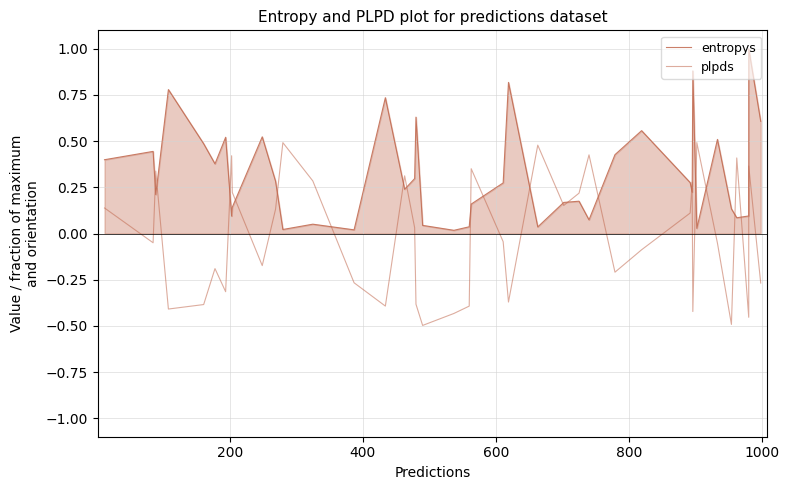

How many interior local peaks does the entropys series have?

13